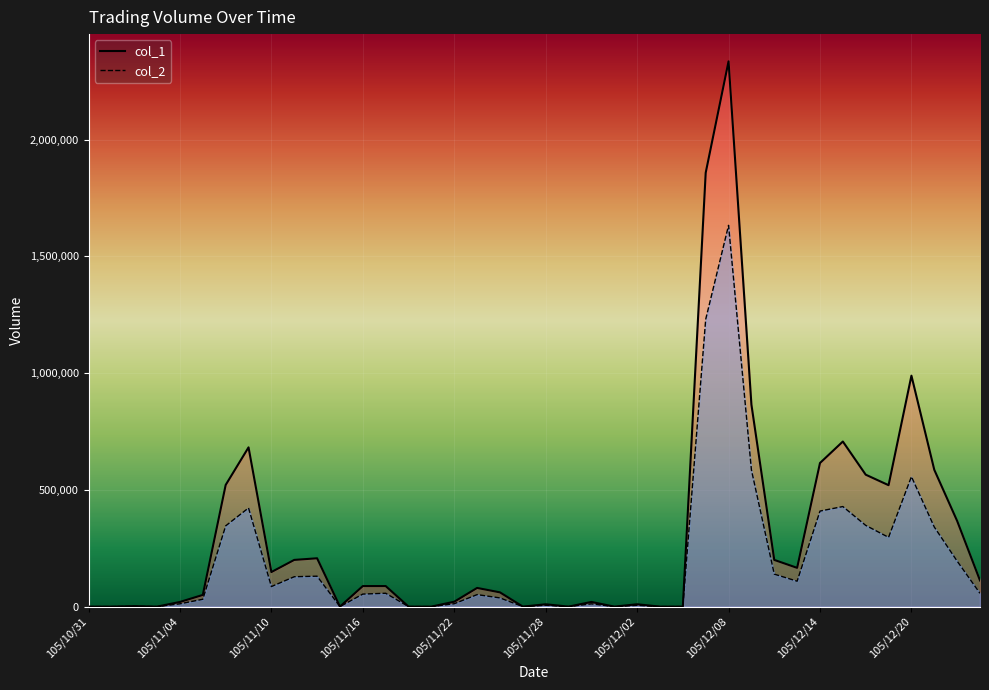

Rank the series by their average value, from highest to lowest.

col_1, col_2